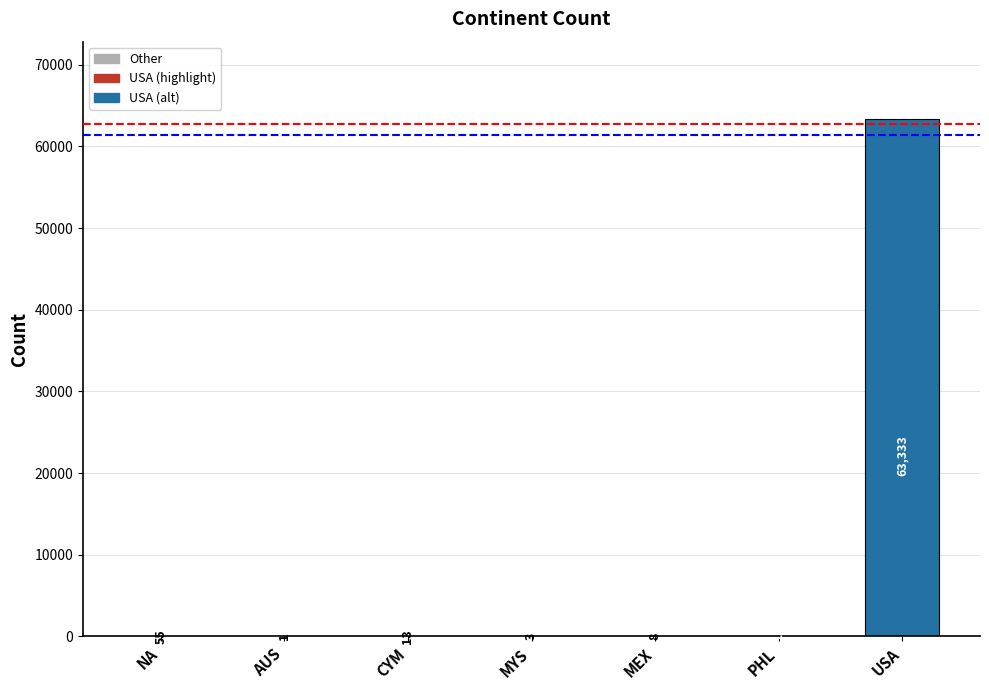

Approximately how many times larger is the value at USA compared to MYS?

21111.0